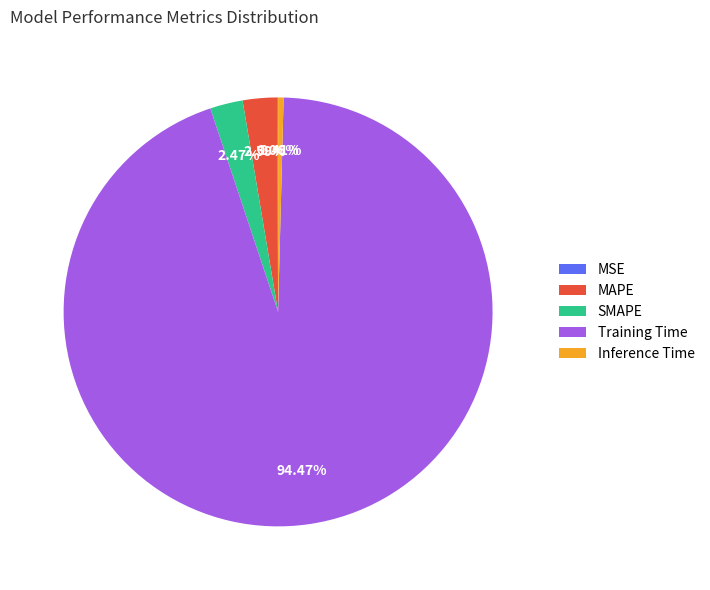

Is Training Time the majority of the pie?

Yes